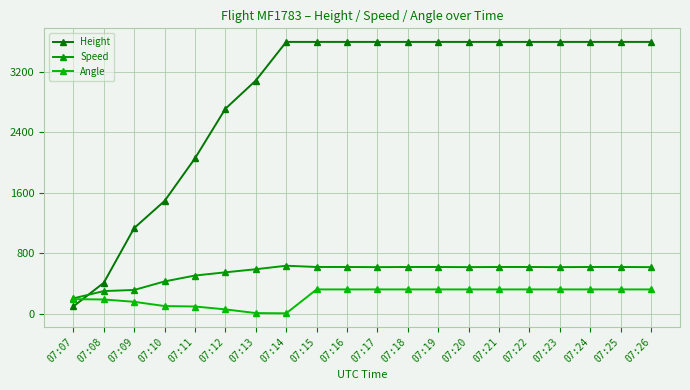

What is the sum of the Angle values at 07:20 and 07:15?

648.0